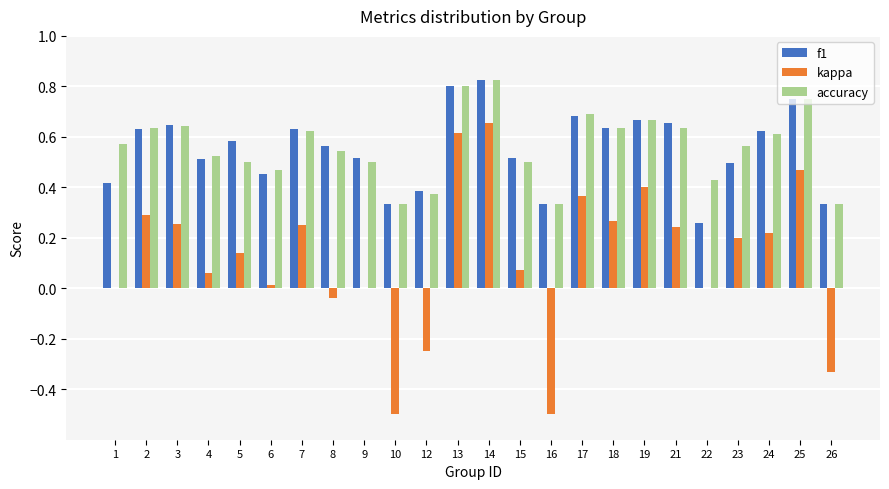

True or false: accuracy has a value of 0.5 at 9.

True